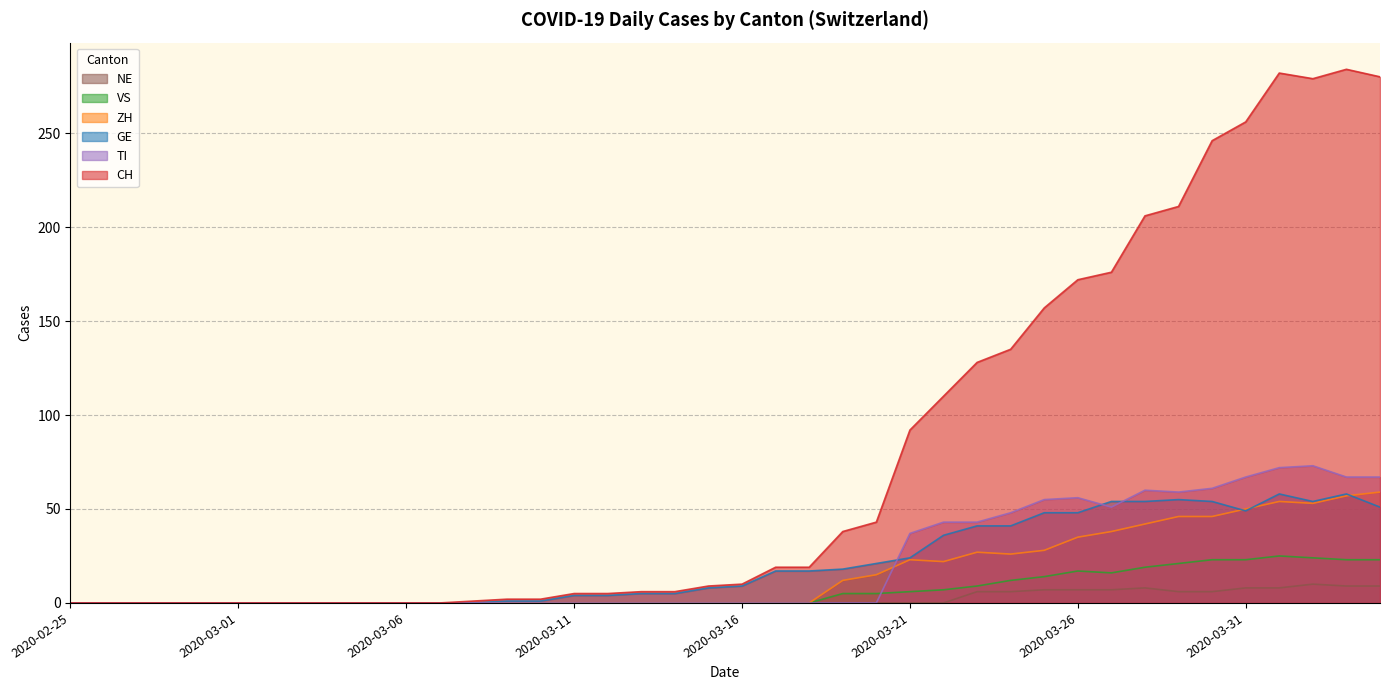

Does the chart have visible grid lines?

Yes